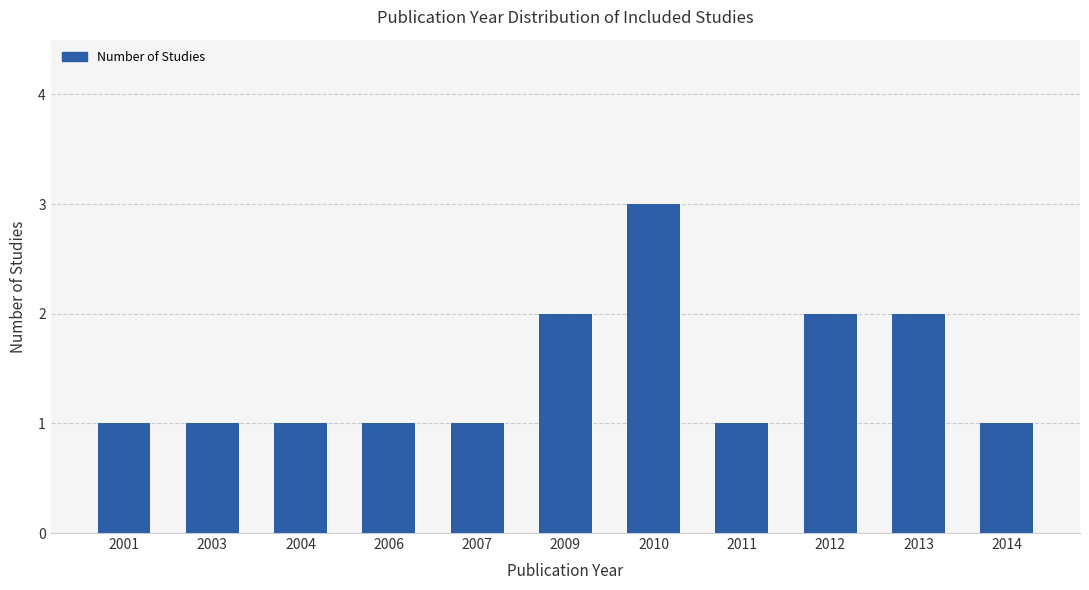

True or false: the data shows 2 at 2012.

True